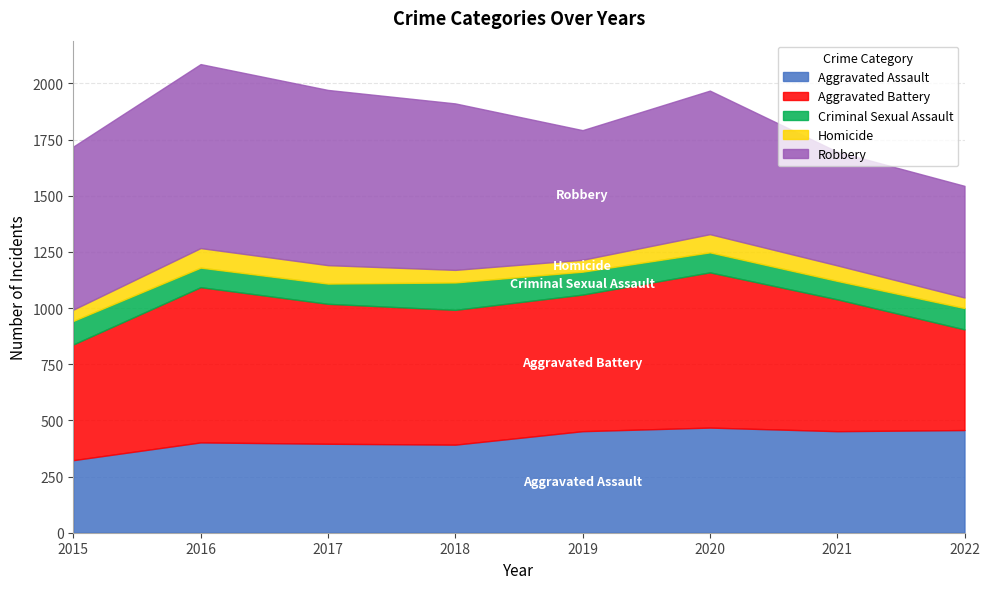

Reading right to left, extract all data points from this chart.

Aggravated Assault: 2022=457	2021=452	2020=468	2019=452	2018=392	2017=396	2016=402	2015=323
Aggravated Battery: 2022=448	2021=587	2020=691	2019=608	2018=600	2017=623	2016=691	2015=515
Criminal Sexual Assault: 2022=95	2021=82	2020=89	2019=102	2018=122	2017=90	2016=87	2015=105
Homicide: 2022=47	2021=69	2020=81	2019=53	2018=56	2017=82	2016=87	2015=50
Robbery: 2022=497	2021=506	2020=639	2019=577	2018=741	2017=780	2016=819	2015=726